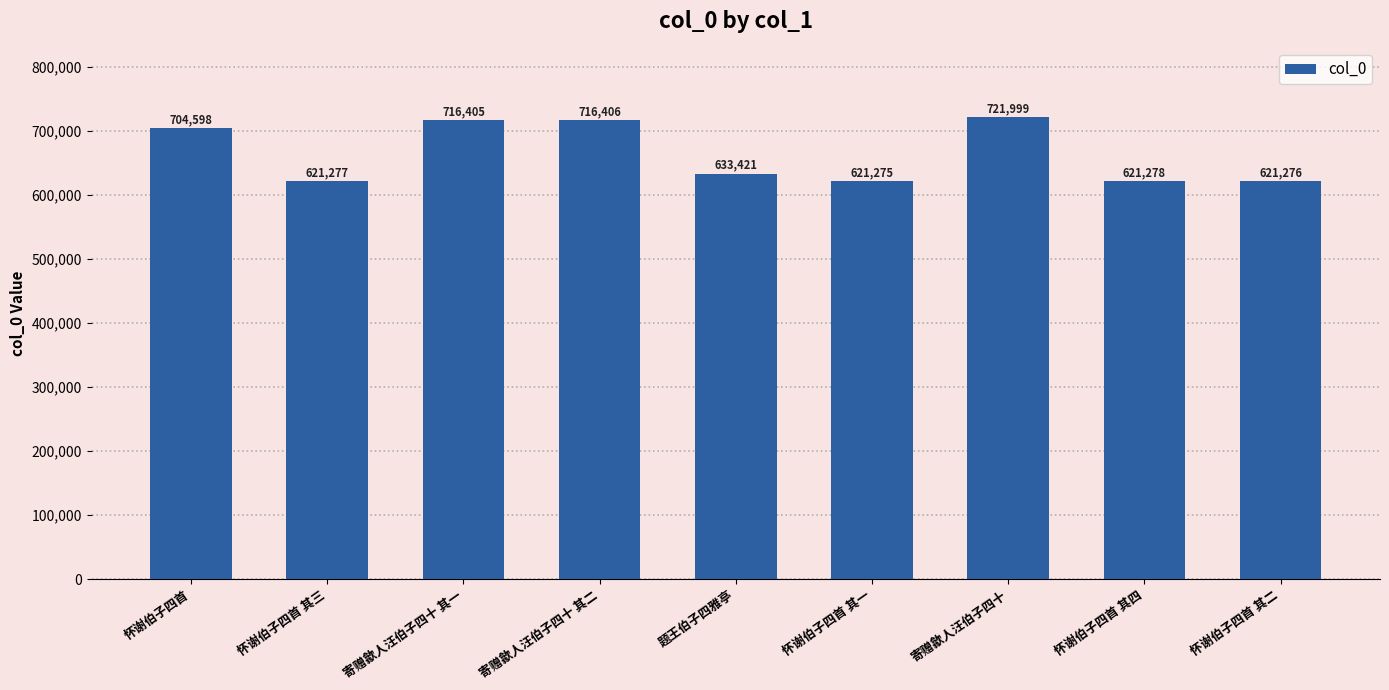

Reading right to left, extract all data points from this chart.

怀谢伯子四首 其二=621276	怀谢伯子四首 其四=621278	寄赠歙人汪伯子四十=721999	怀谢伯子四首 其一=621275	题王伯子四雅亭=633421	寄赠歙人汪伯子四十 其二=716406	寄赠歙人汪伯子四十 其一=716405	怀谢伯子四首 其三=621277	怀谢伯子四首=704598